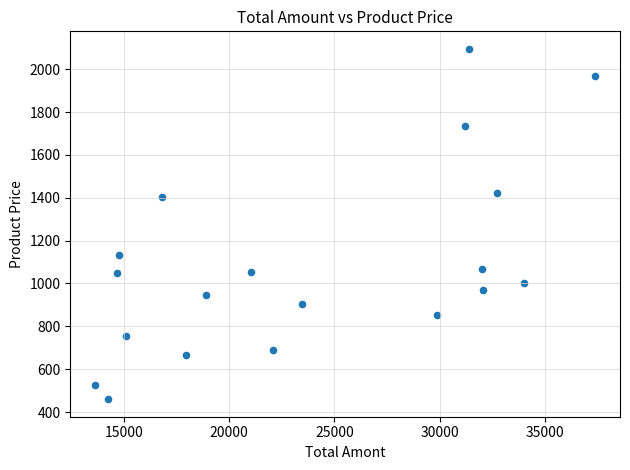

What is the range of X values (max minus min)?

23753.0